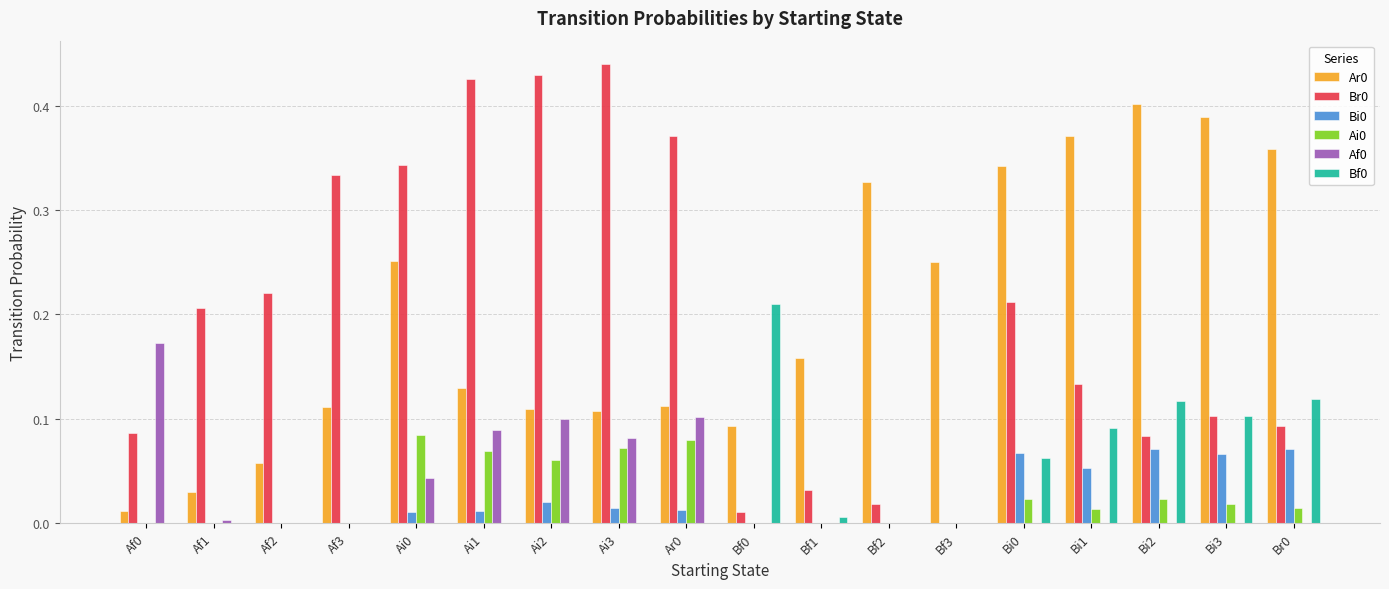

At which category does the chart reach its peak across all series?

Ai3